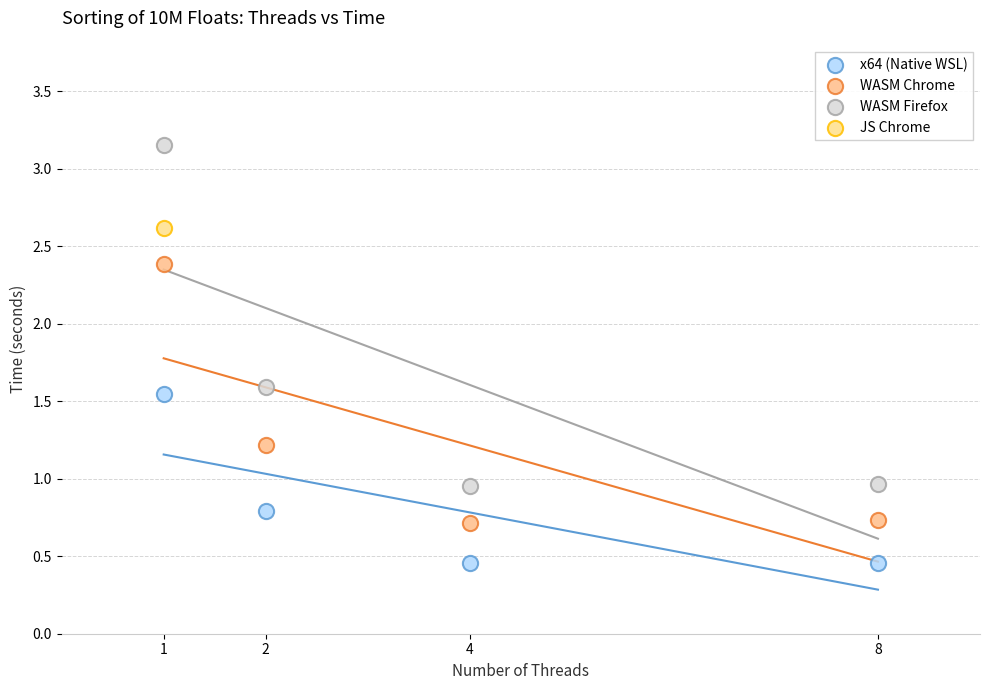

What are all the series names shown in the legend?

x64 (Native WSL), WASM Chrome, WASM Firefox, JS Chrome